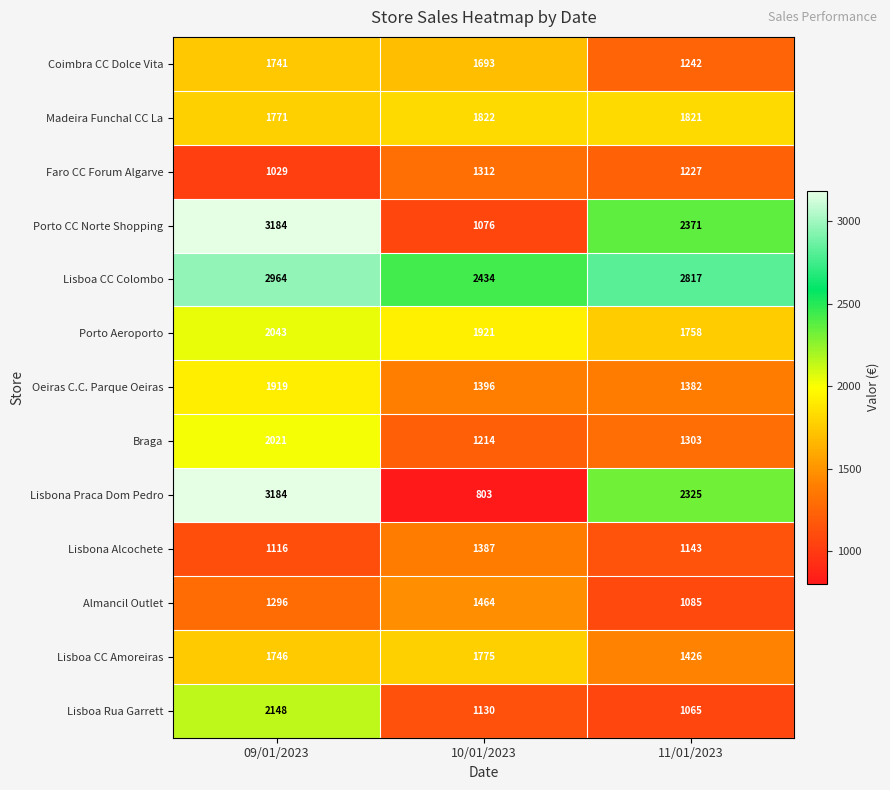

Rank the categories by Braga value from lowest to highest.

10/01/2023, 11/01/2023, 09/01/2023